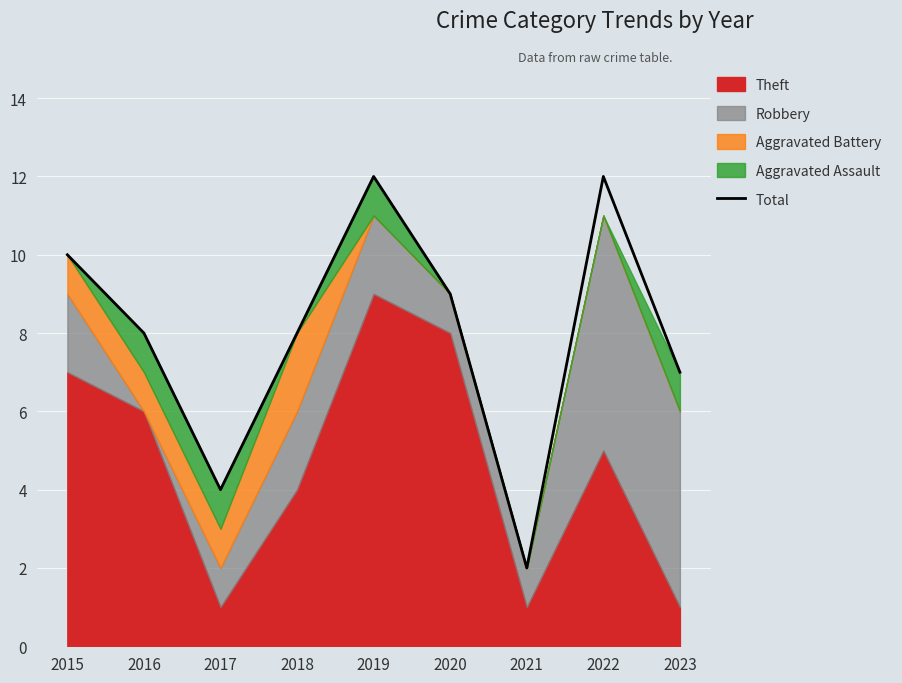

Read the value at 2022, to the nearest 5.

10